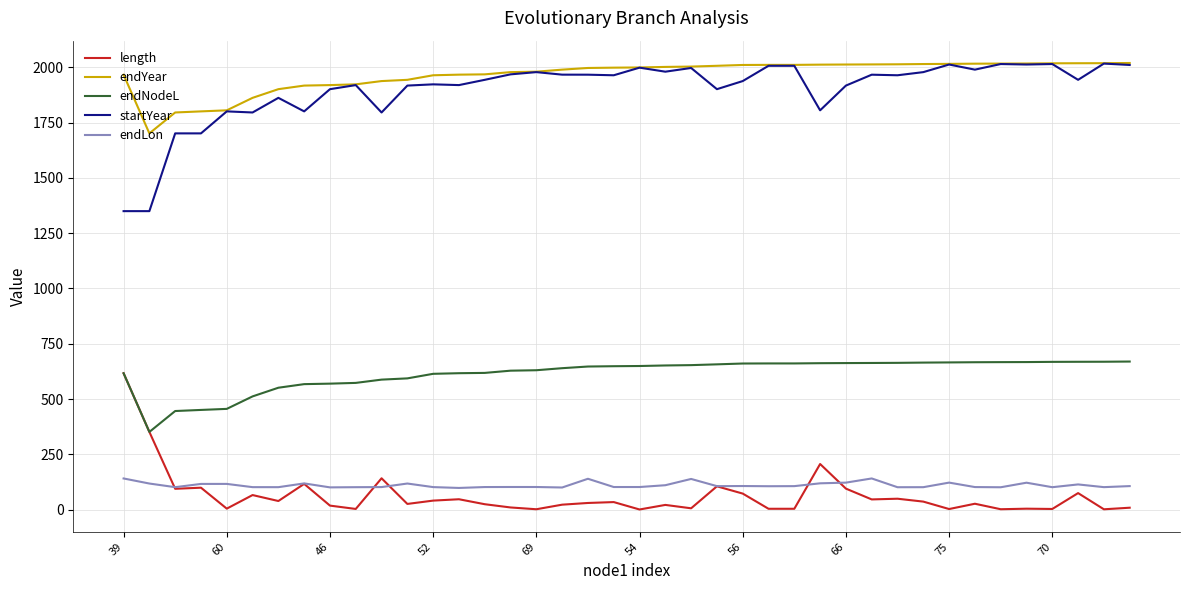

What is the maximum value for endLon?

141.2